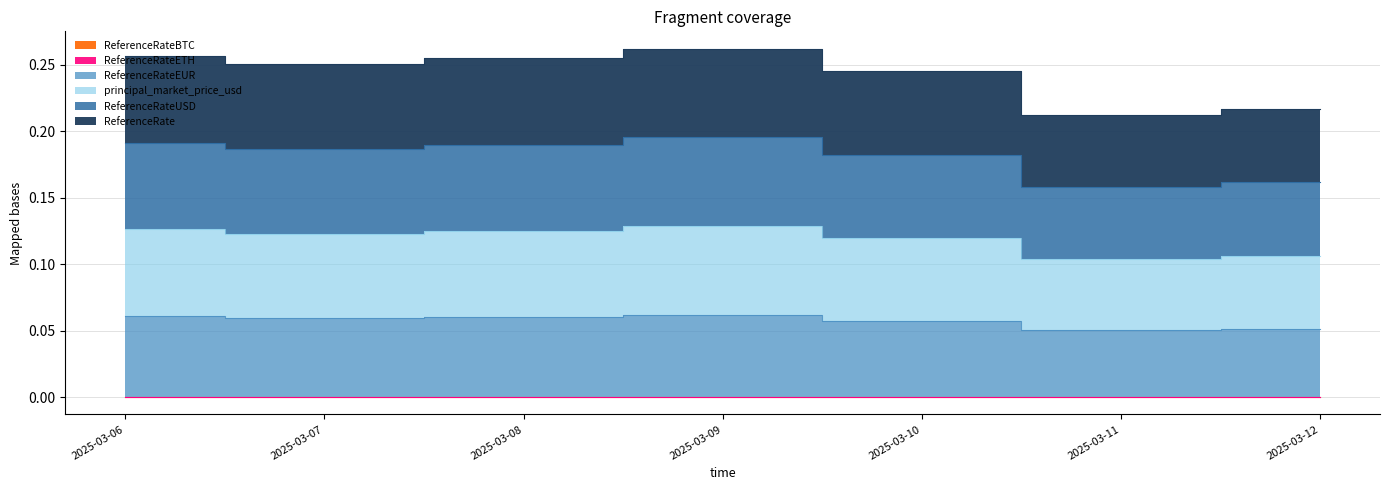

True or false: ReferenceRateEUR has more than 2 interior local peaks.

False